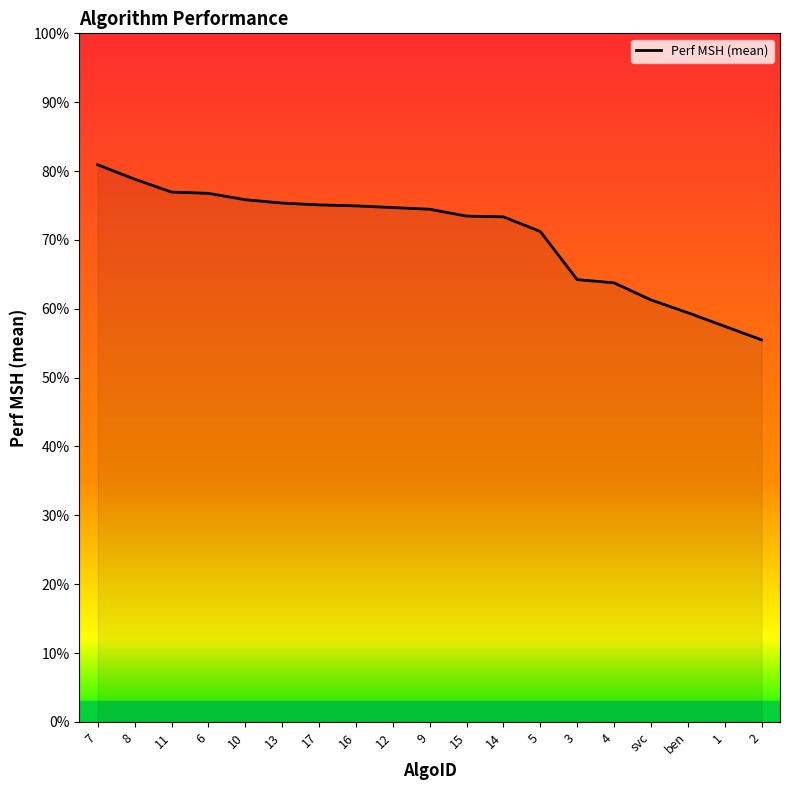

Where is the data nearest to the value 0?

2